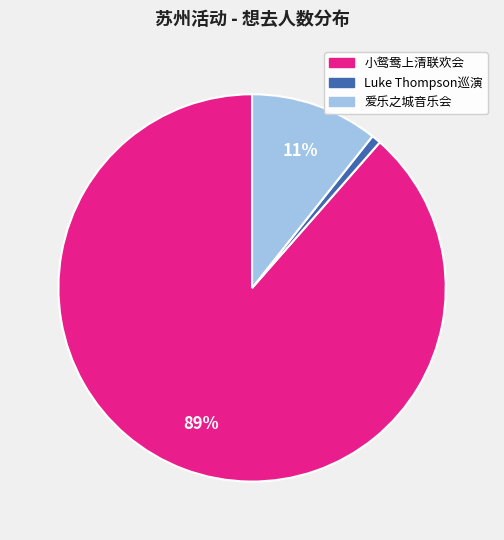

Rank the categories by value from highest to lowest.

小鸳鸯上清联欢会, 爱乐之城音乐会, Luke Thompson巡演